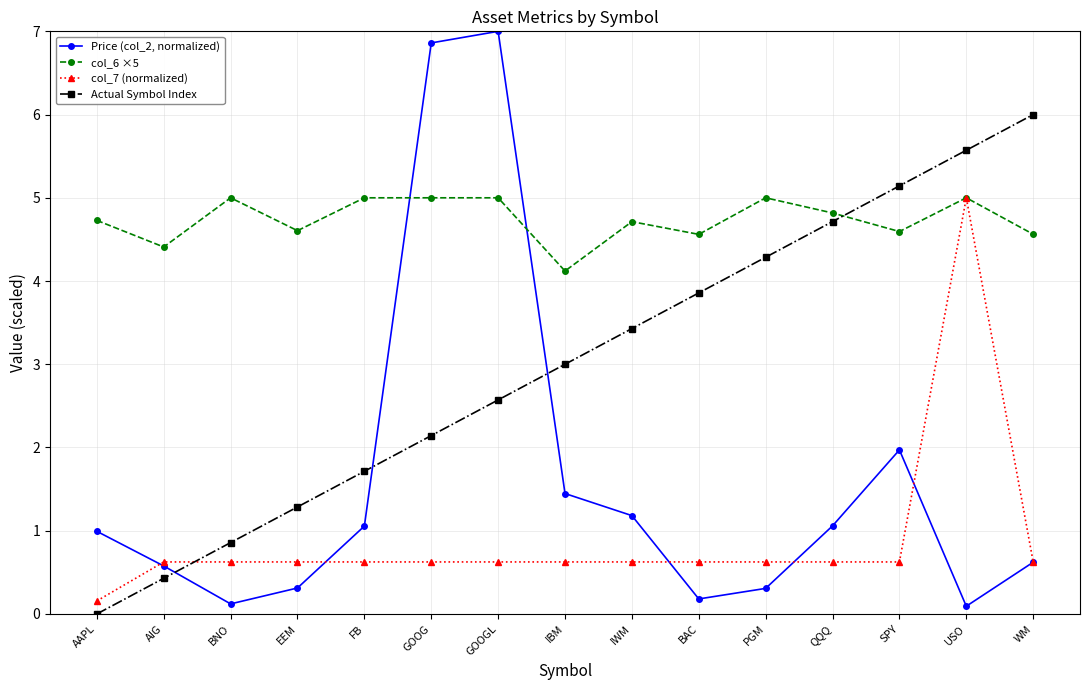

True or false: Actual Symbol Index has a value of 10.1 at WM.

False